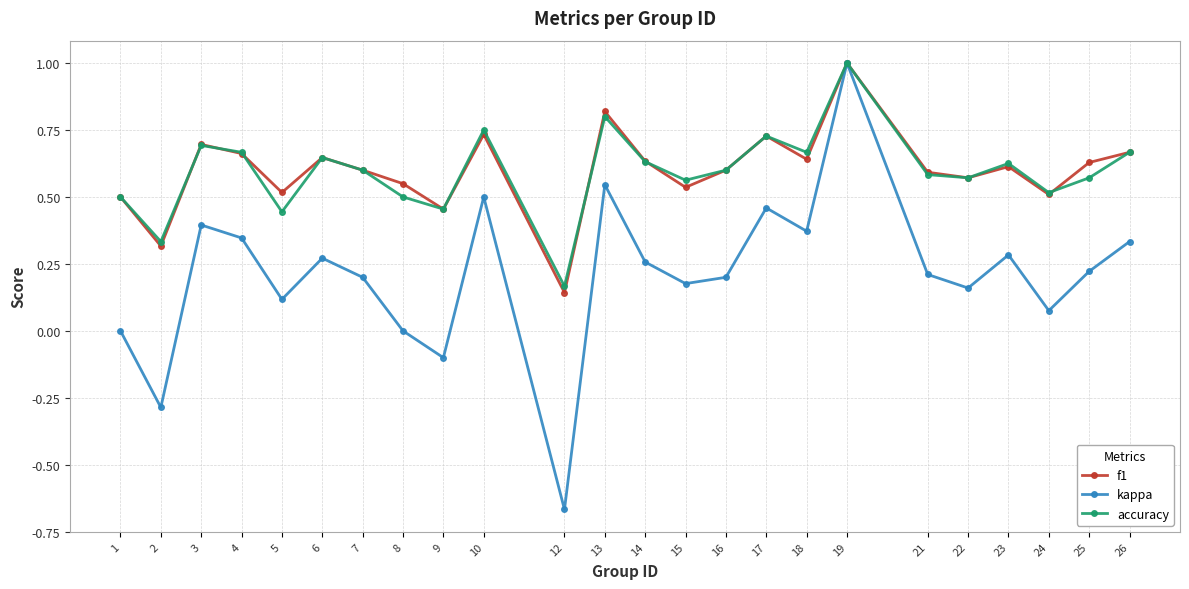

In f1, how many points are lower than both neighbors (excluding endpoints)?

8